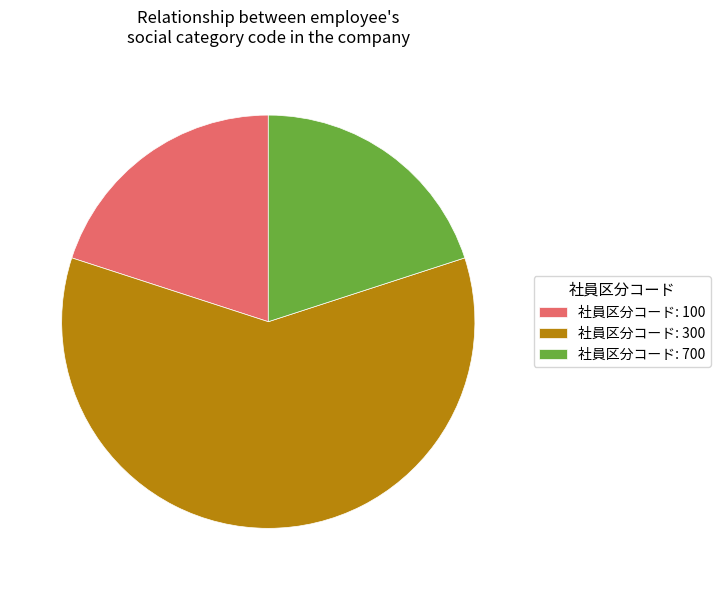

Which category has the biggest portion of the pie?

社員区分コード: 300